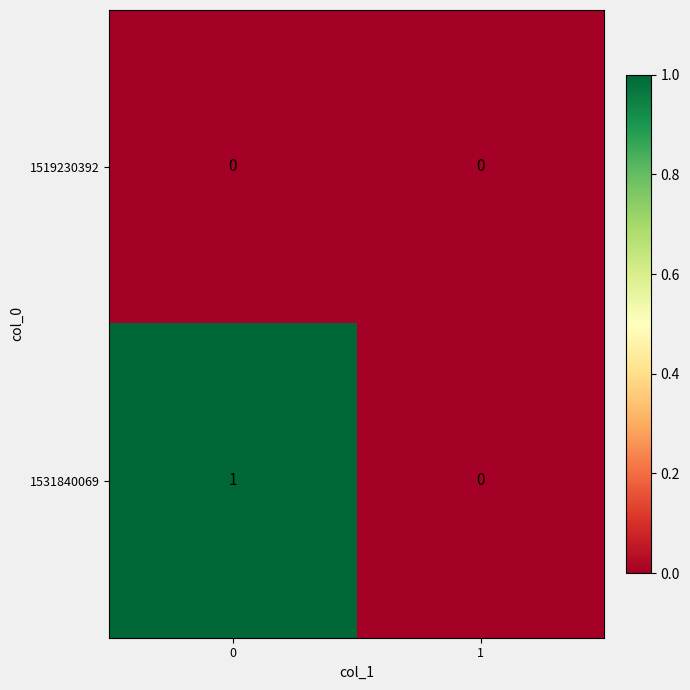

How many data points does each series have?

2